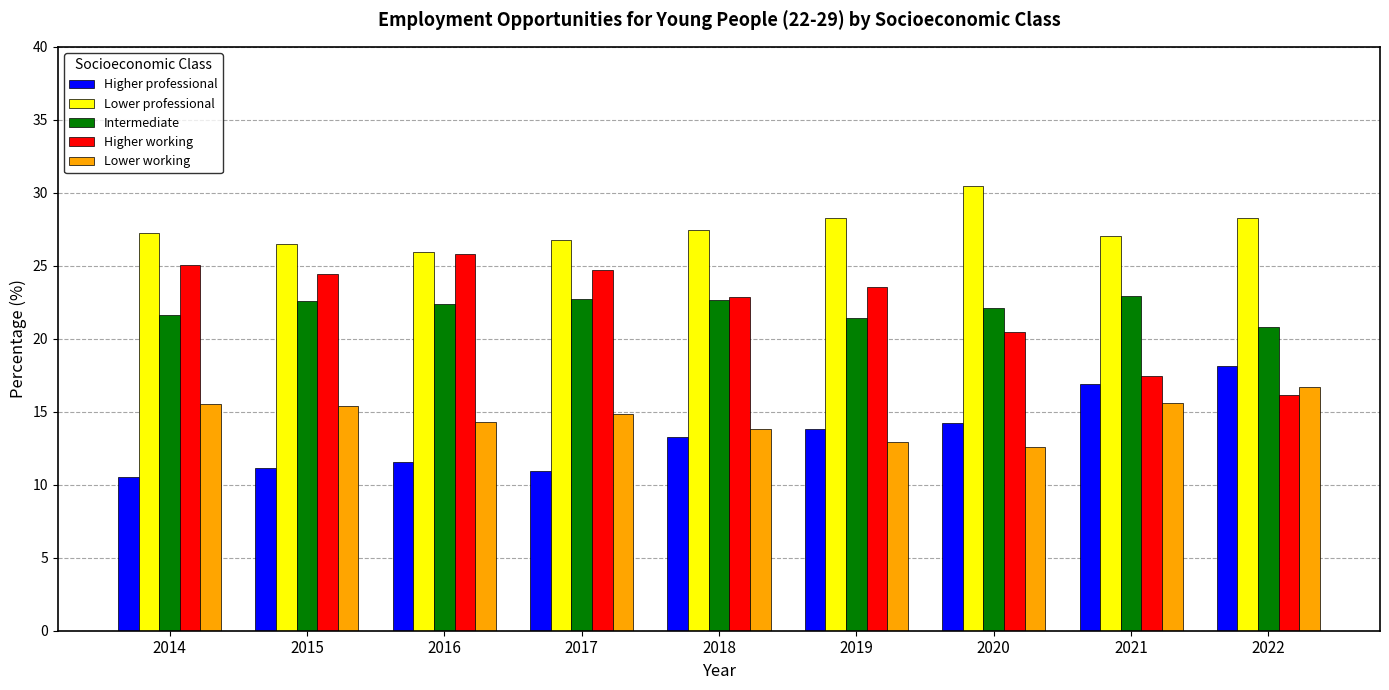

Is it true that Higher professional equals 10.9 at 2017?

True